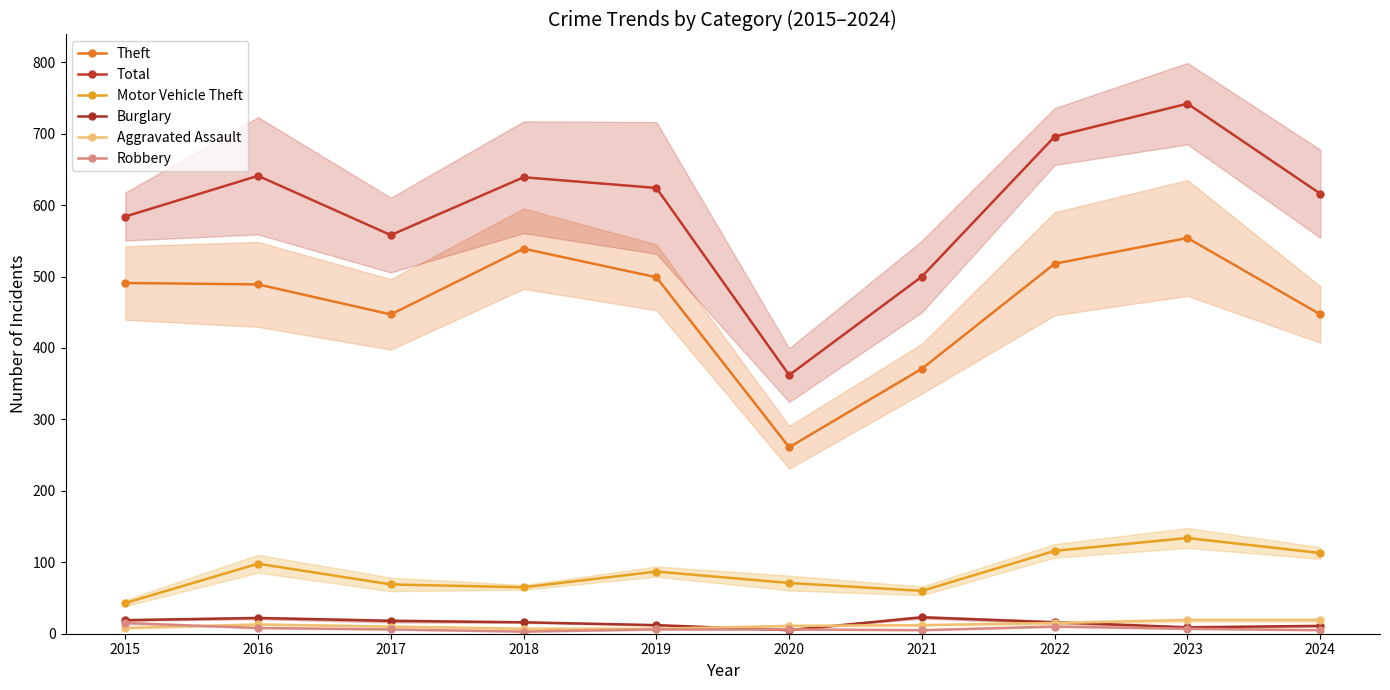

At how many categories does at least one series exceed 593?

6